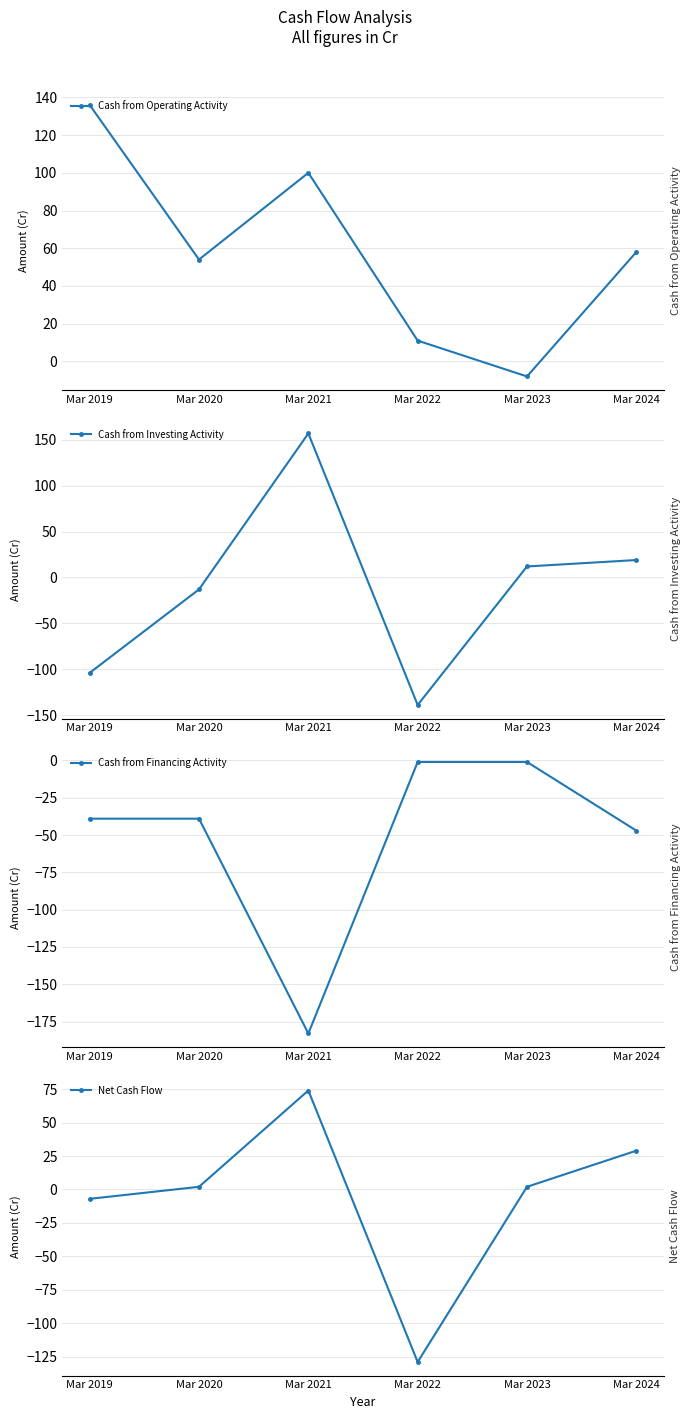

True or false: Net Cash Flow and Cash from Financing Activity cross at least once.

True